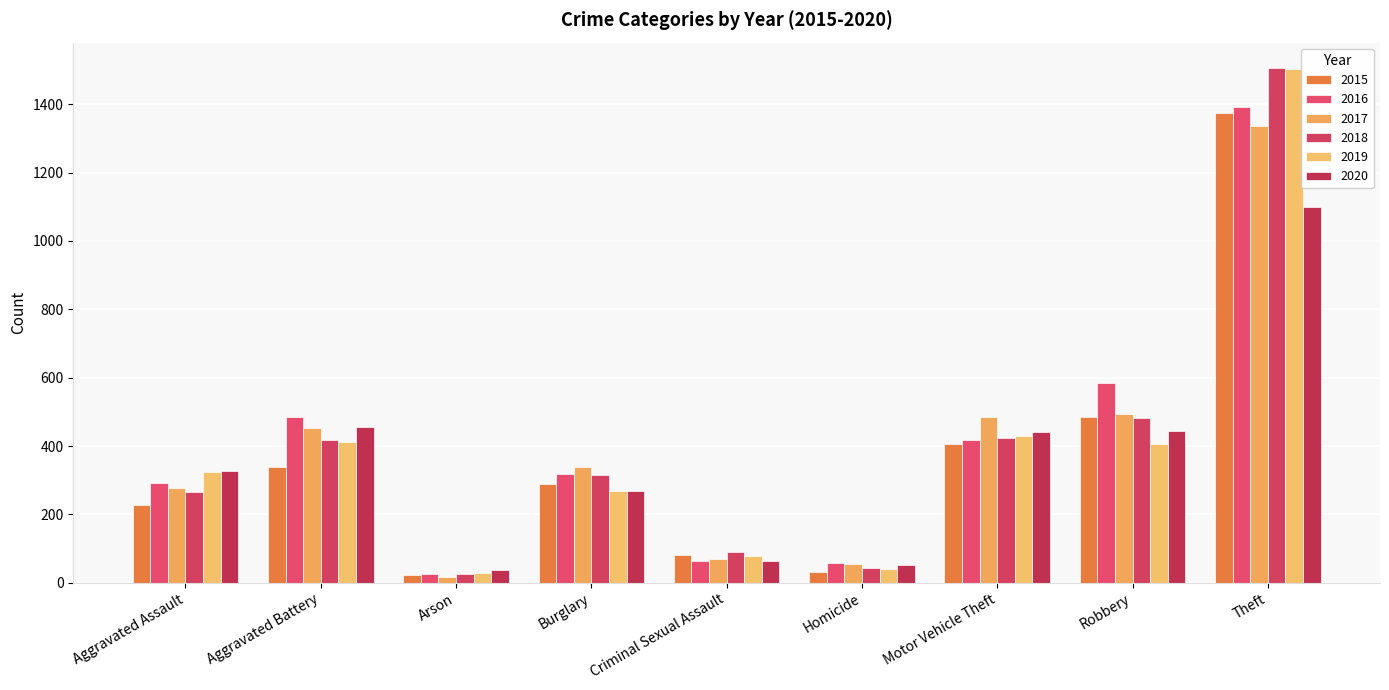

The value of 2015 at Arson is 38. True or false?

False